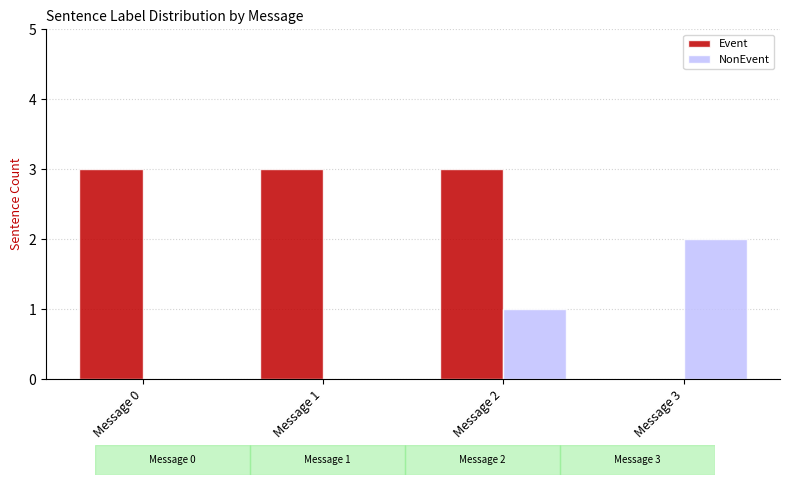

Which series changed the most between Message 0 and Message 2?

NonEvent